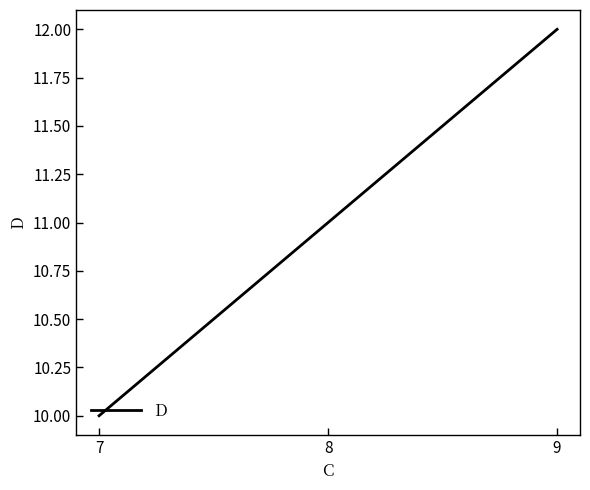

List the labels in order of value, smallest first.

7, 8, 9